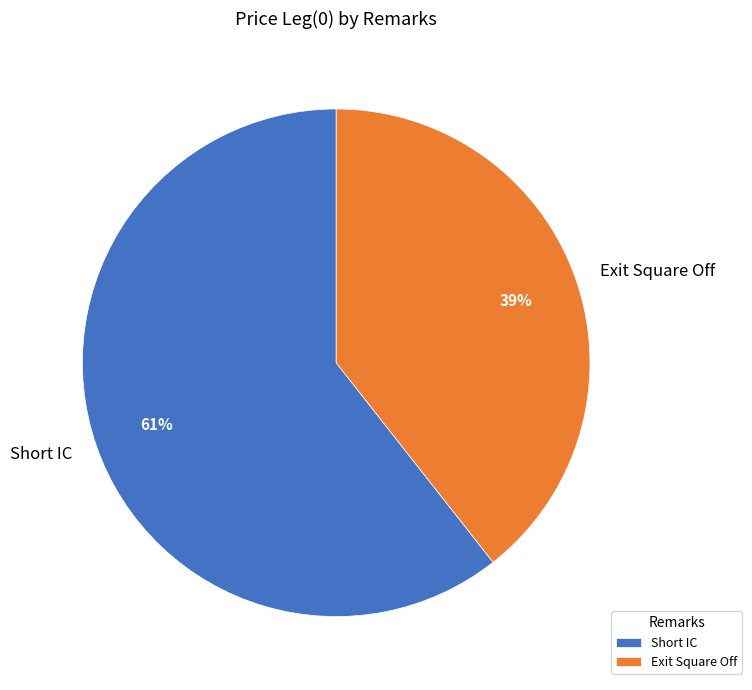

Do Exit Square Off and Short IC together represent more than half of the pie?

Yes